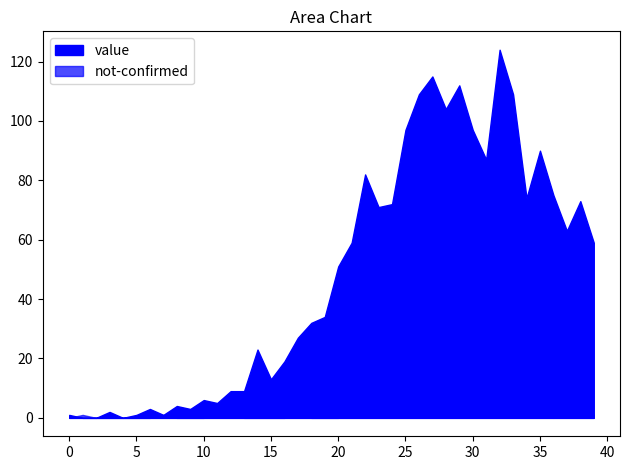

Read the value value at 2020-03-23.

97